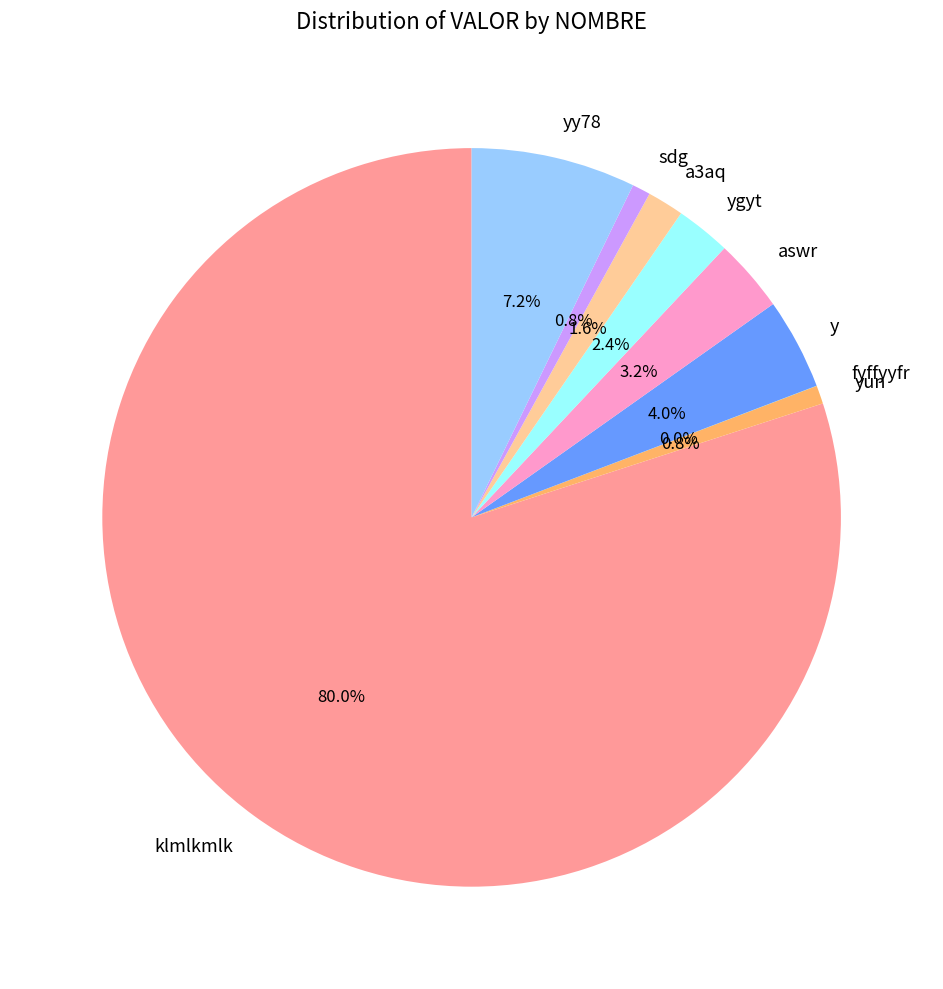

The y slice represents 4% of the pie. True or false?

True